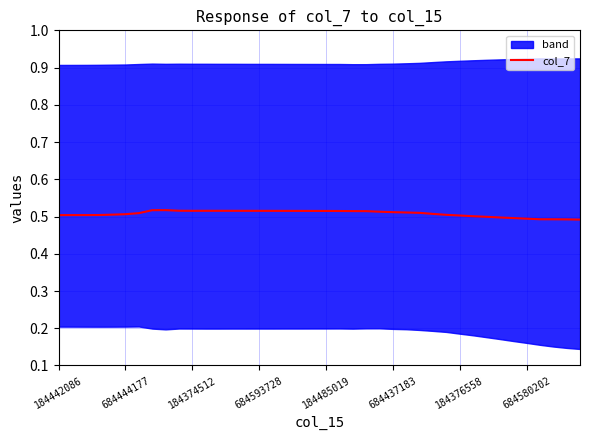

What is the maximum value shown in the chart?

0.5